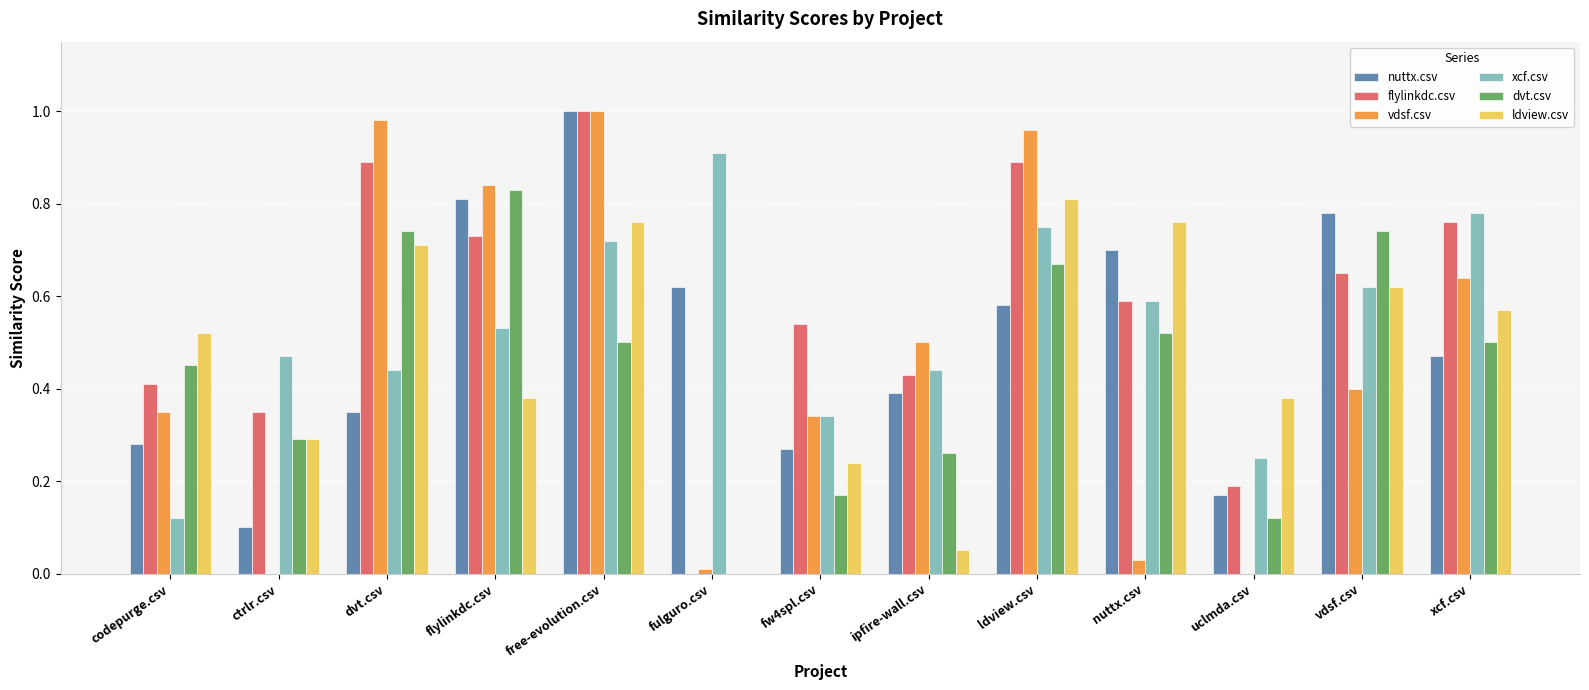

Is it true that flylinkdc.csv equals 0.4 at nuttx.csv?

False